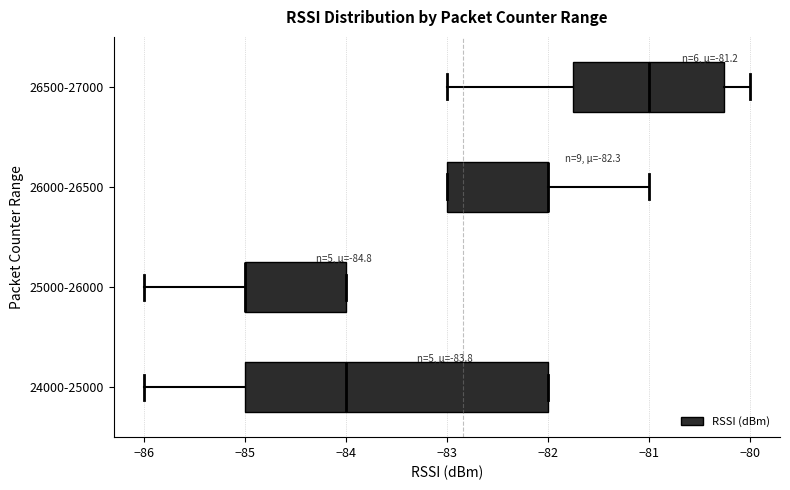

Reading bottom to top, transcribe this box plot: for each box, give where its median line is, the range the box spans, and where its two whiskers end, as read against the x-axis. The values are not printed on the chart, so give them approximately, as read against the axis.

24000-25000: median -84.0, box -85.0 to -82.0, whiskers -86.0 to -82.0
25000-26000: median -85.0 (drawn on the box's left edge), box -85.0 to -84.0, whiskers -86.0 to -84.0
26000-26500: median -82.0 (drawn on the box's right edge), box -83.0 to -82.0, whiskers -83.0 to -81.0
26500-27000: median -81.0, box -81.7 to -80.2, whiskers -83.0 to -80.0